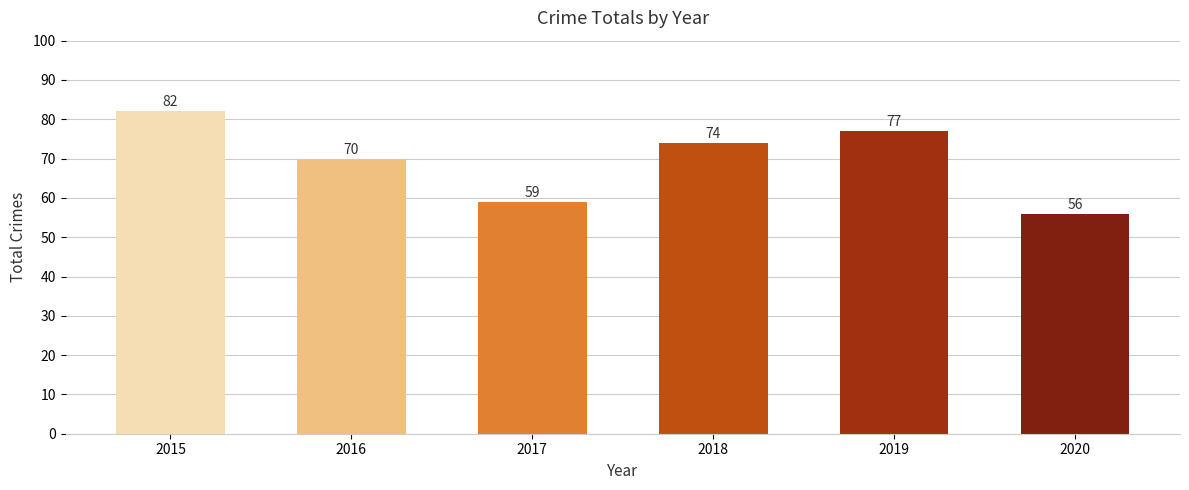

At which label is the value closest to 69?

2016